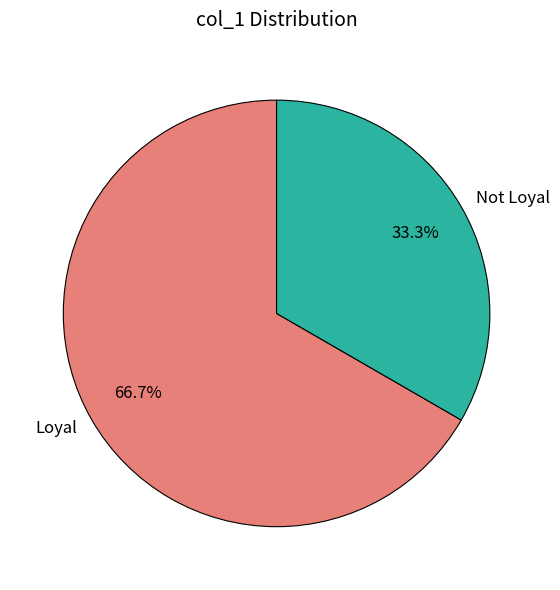

To the nearest percent, what is the average slice percentage?

50%